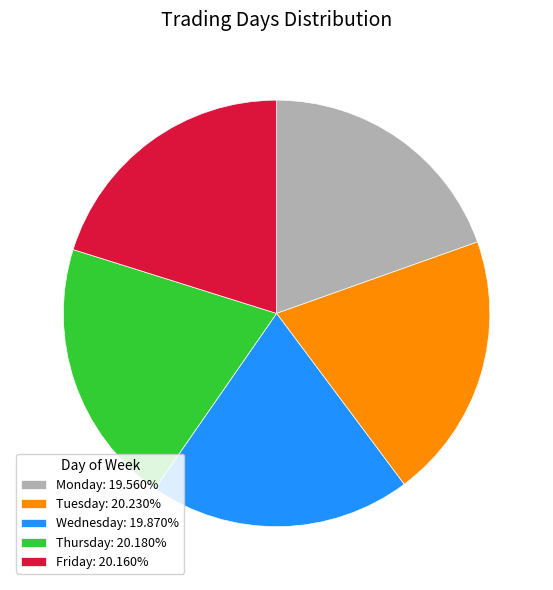

How many segments does this pie chart have?

5